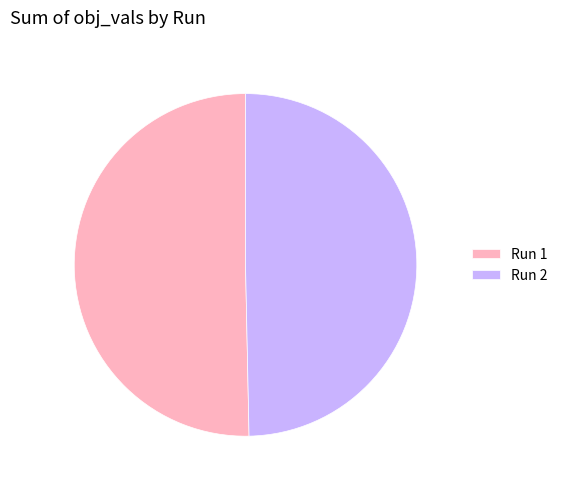

Do Run 2 and Run 1 together represent more than half of the pie?

Yes